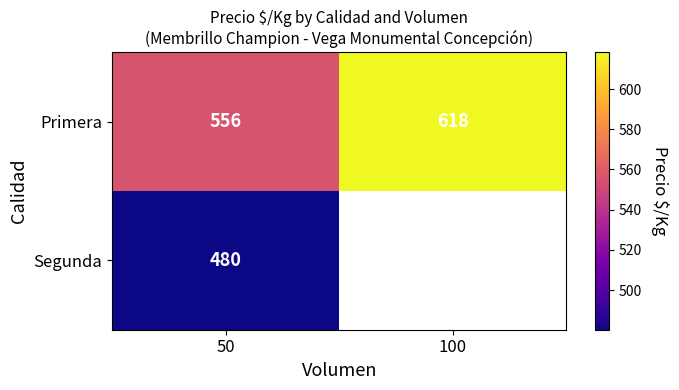

At which label does Primera reach its peak?

100